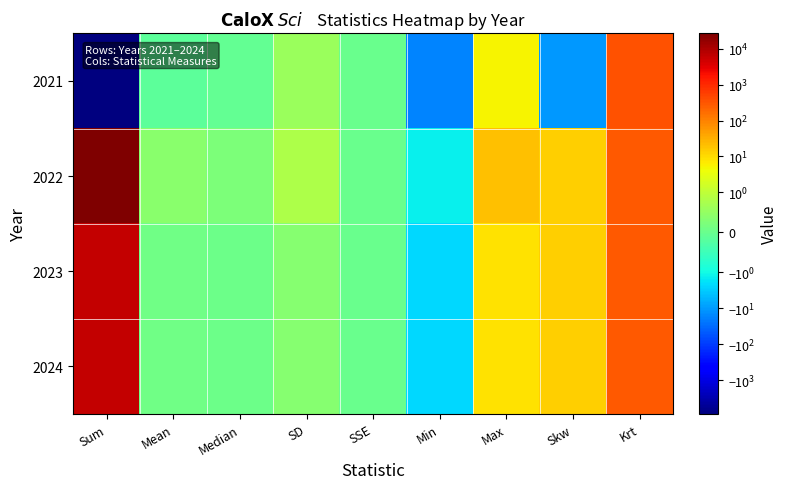

How many data points does each series have?

9